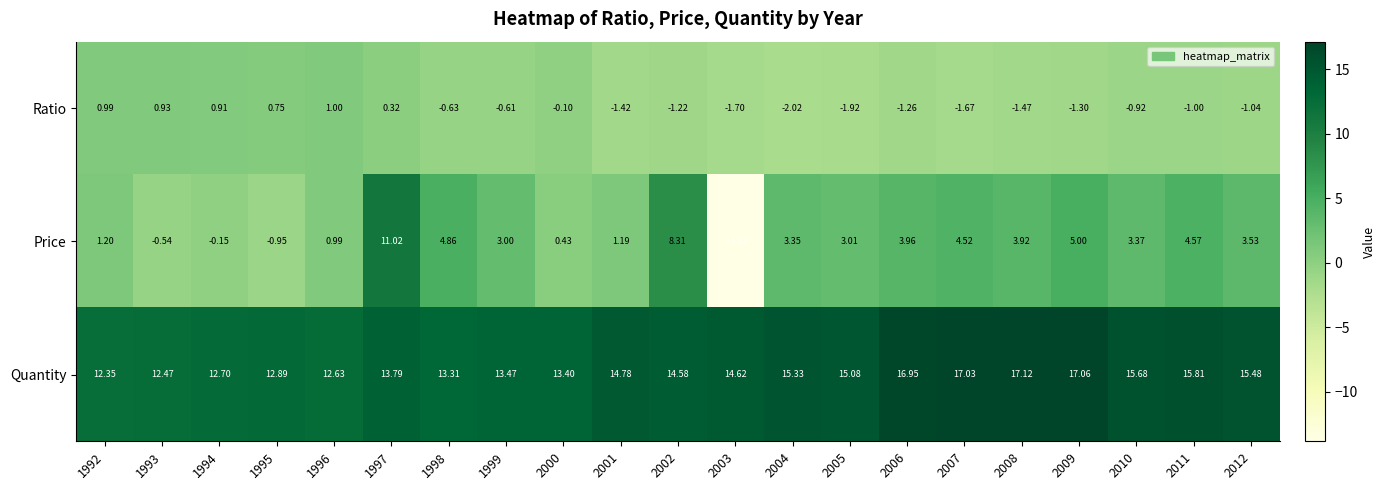

Is the value of Ratio at 1998 greater than the value of Quantity at 1999?

No